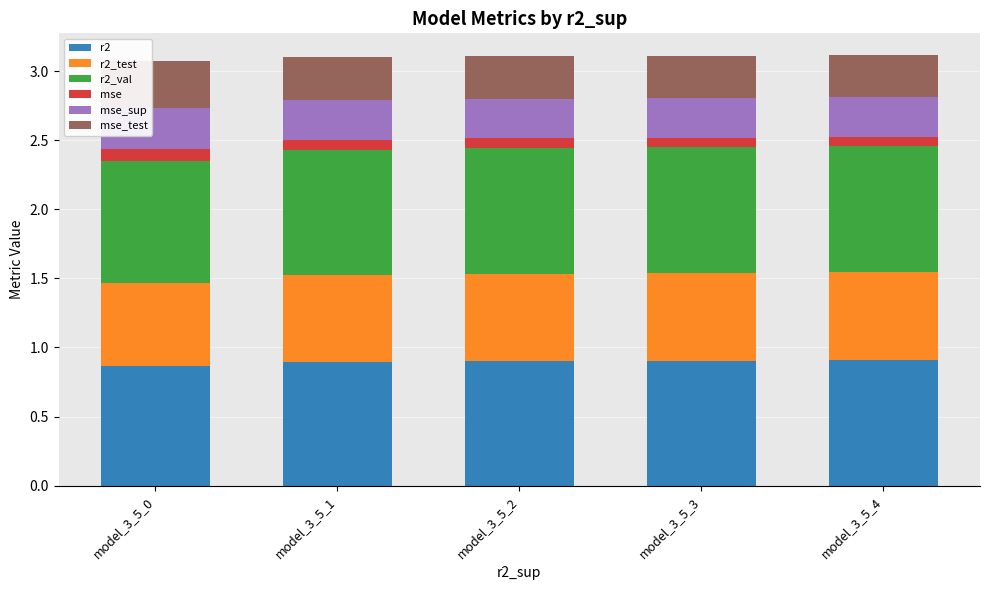

What is the sum of the r2 values at model_3_5_1 and model_3_5_0?

1.8